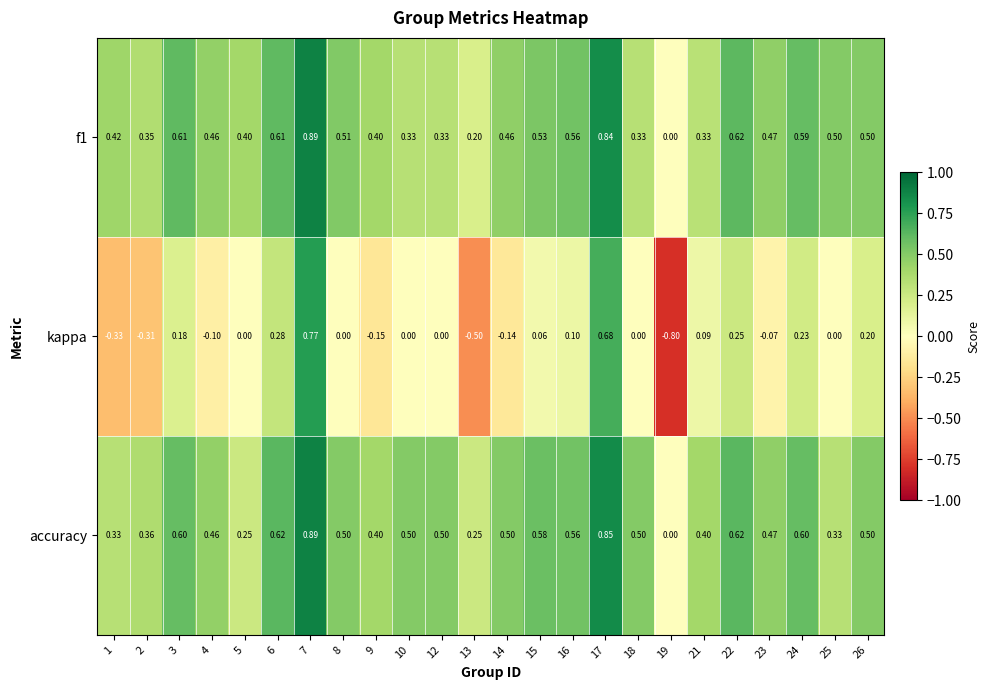

Is the value of accuracy at 18 greater than the value of f1 at 19?

Yes